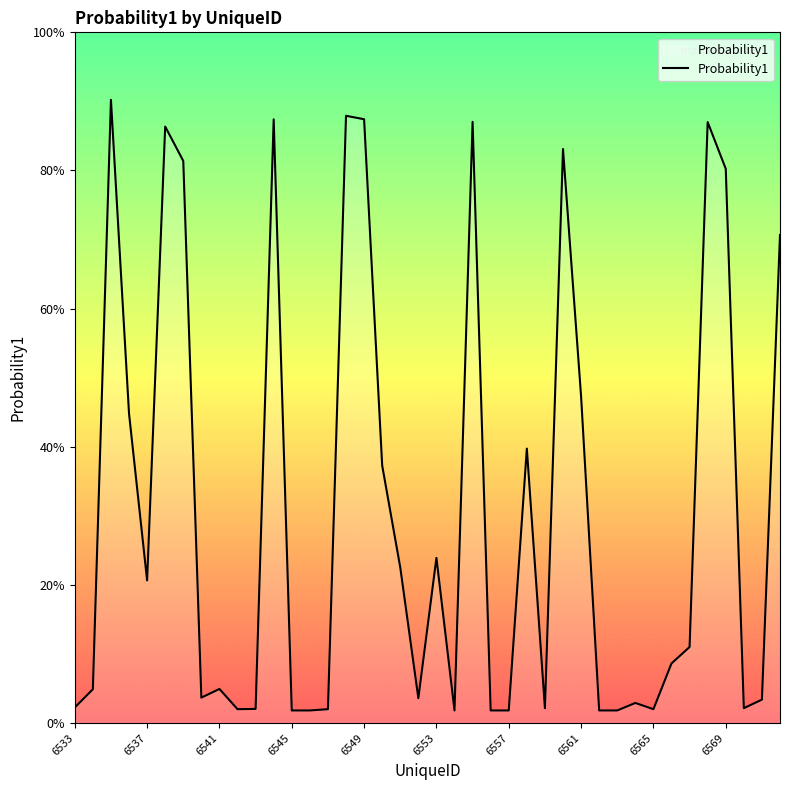

How many interior local valleys (lower than both neighbors) does the data have?

8